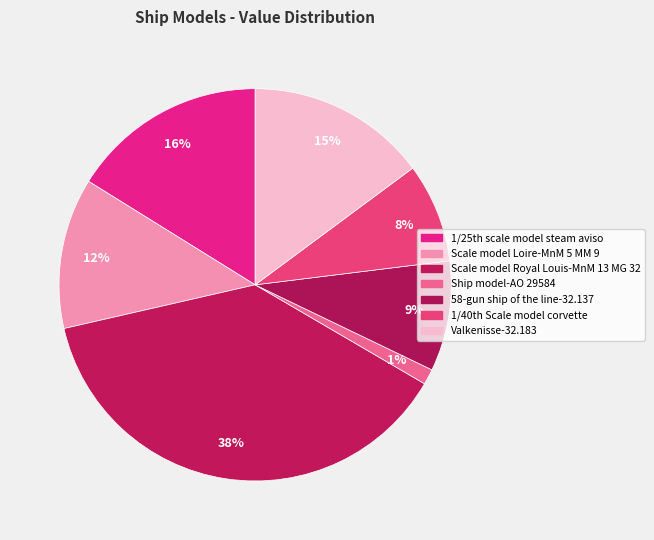

How many slices are in this pie chart?

7